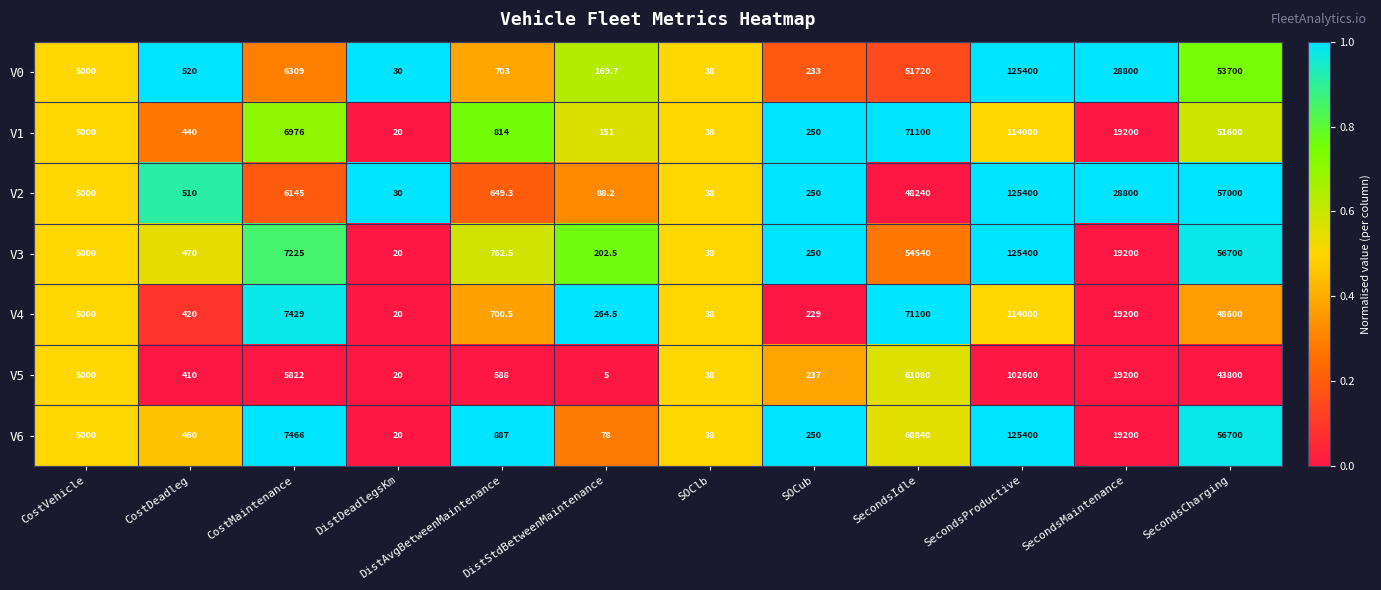

At how many categories does at least one series exceed 46840?

3